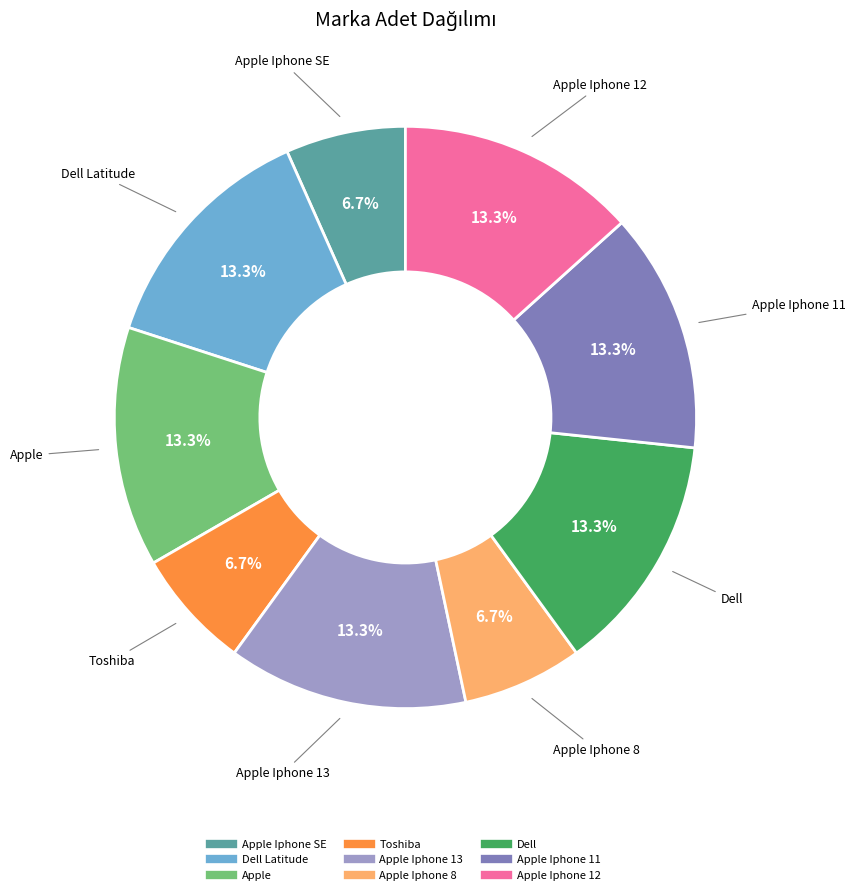

Is there a majority slice in this chart?

No